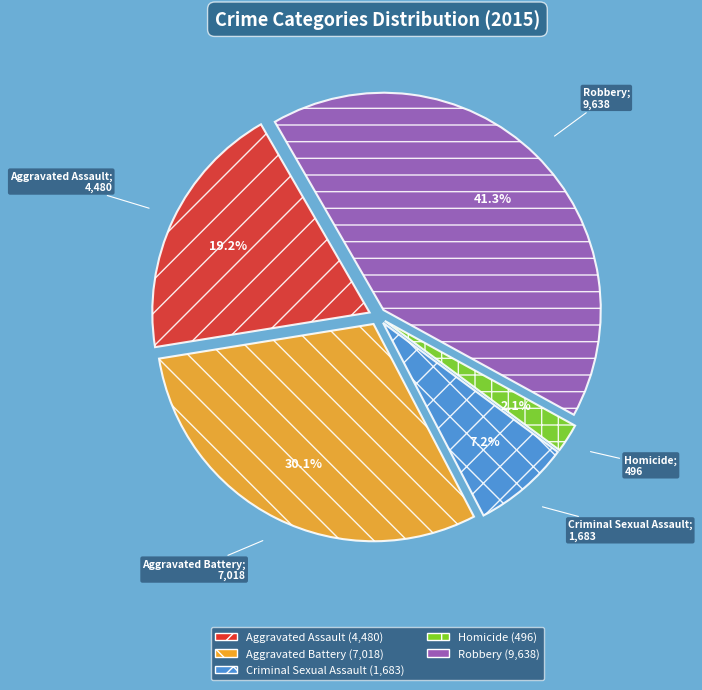

Rank the categories by value from lowest to highest.

Homicide, Criminal Sexual Assault, Aggravated Assault, Aggravated Battery, Robbery